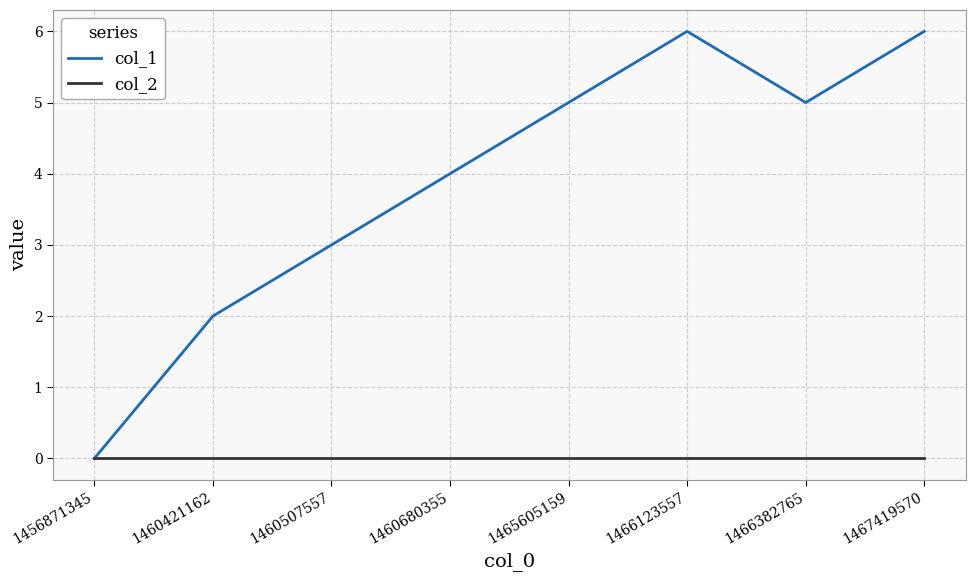

Which series has the largest range (max minus min)?

col_1